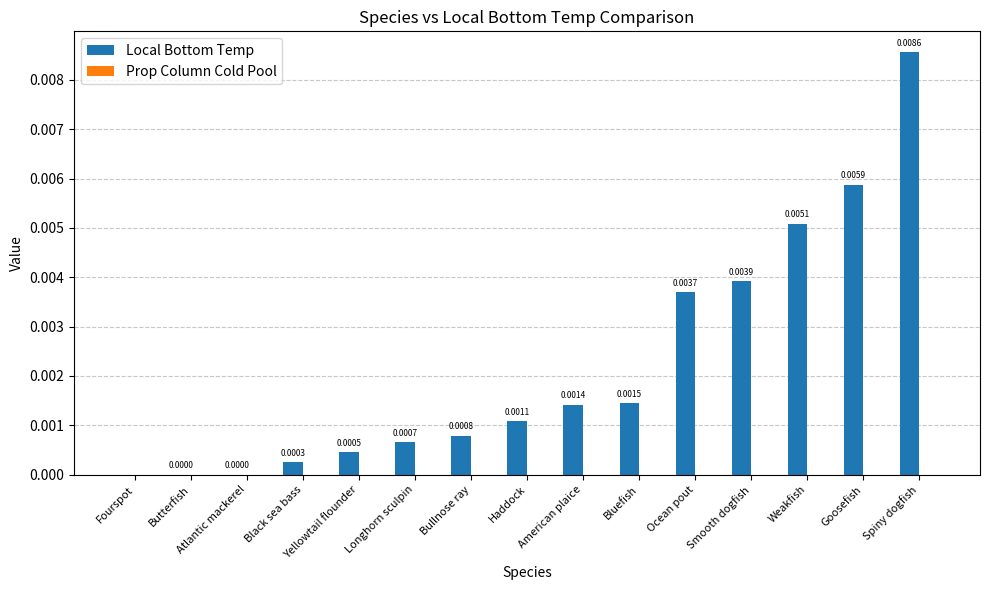

Between Ocean pout and Spiny dogfish, which is larger?

Spiny dogfish